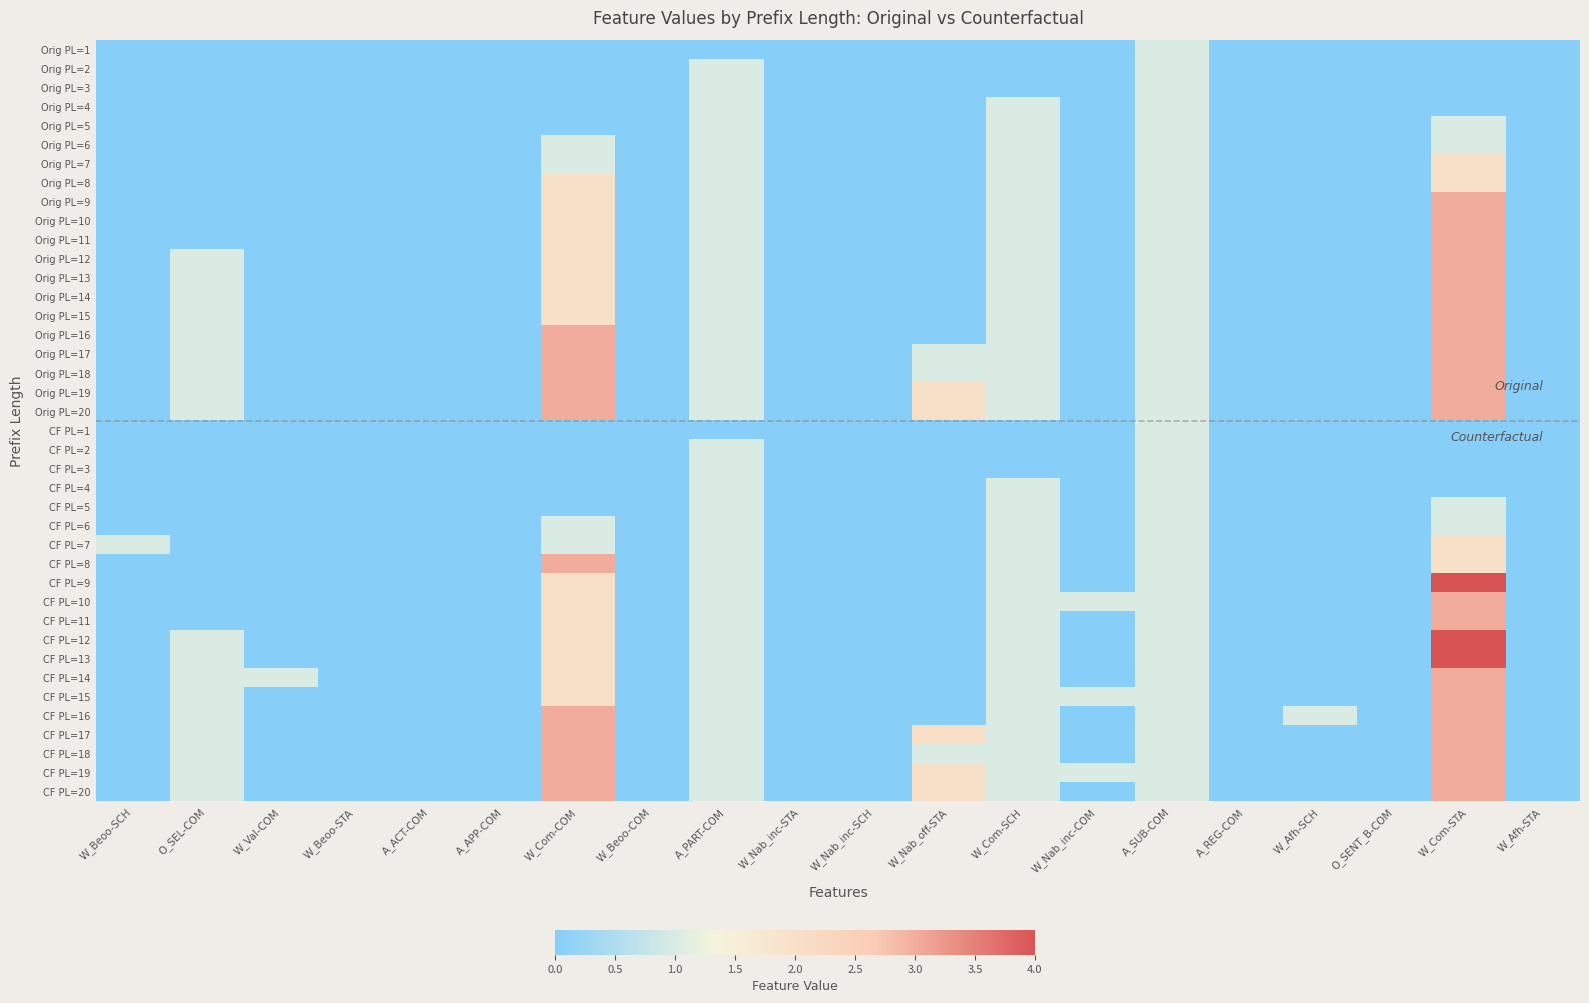

Reading left to right, list all the values displayed in this chart.

Orig PL=1: W_Beoo-SCH=0	O_SEL-COM=0	W_Val-COM=0	W_Beoo-STA=0	A_ACT-COM=0	A_APP-COM=0	W_Com-COM=0	W_Beoo-COM=0	A_PART-COM=0	W_Nab_inc-STA=0	W_Nab_inc-SCH=0	W_Nab_off-STA=0	W_Com-SCH=0	W_Nab_inc-COM=0	A_SUB-COM=1	A_REG-COM=0	W_Afh-SCH=0	O_SENT_B-COM=0	W_Com-STA=0	W_Afh-STA=0
Orig PL=2: W_Beoo-SCH=0	O_SEL-COM=0	W_Val-COM=0	W_Beoo-STA=0	A_ACT-COM=0	A_APP-COM=0	W_Com-COM=0	W_Beoo-COM=0	A_PART-COM=1	W_Nab_inc-STA=0	W_Nab_inc-SCH=0	W_Nab_off-STA=0	W_Com-SCH=0	W_Nab_inc-COM=0	A_SUB-COM=1	A_REG-COM=0	W_Afh-SCH=0	O_SENT_B-COM=0	W_Com-STA=0	W_Afh-STA=0
Orig PL=3: W_Beoo-SCH=0	O_SEL-COM=0	W_Val-COM=0	W_Beoo-STA=0	A_ACT-COM=0	A_APP-COM=0	W_Com-COM=0	W_Beoo-COM=0	A_PART-COM=1	W_Nab_inc-STA=0	W_Nab_inc-SCH=0	W_Nab_off-STA=0	W_Com-SCH=0	W_Nab_inc-COM=0	A_SUB-COM=1	A_REG-COM=0	W_Afh-SCH=0	O_SENT_B-COM=0	W_Com-STA=0	W_Afh-STA=0
Orig PL=4: W_Beoo-SCH=0	O_SEL-COM=0	W_Val-COM=0	W_Beoo-STA=0	A_ACT-COM=0	A_APP-COM=0	W_Com-COM=0	W_Beoo-COM=0	A_PART-COM=1	W_Nab_inc-STA=0	W_Nab_inc-SCH=0	W_Nab_off-STA=0	W_Com-SCH=1	W_Nab_inc-COM=0	A_SUB-COM=1	A_REG-COM=0	W_Afh-SCH=0	O_SENT_B-COM=0	W_Com-STA=0	W_Afh-STA=0
Orig PL=5: W_Beoo-SCH=0	O_SEL-COM=0	W_Val-COM=0	W_Beoo-STA=0	A_ACT-COM=0	A_APP-COM=0	W_Com-COM=0	W_Beoo-COM=0	A_PART-COM=1	W_Nab_inc-STA=0	W_Nab_inc-SCH=0	W_Nab_off-STA=0	W_Com-SCH=1	W_Nab_inc-COM=0	A_SUB-COM=1	A_REG-COM=0	W_Afh-SCH=0	O_SENT_B-COM=0	W_Com-STA=1	W_Afh-STA=0
Orig PL=6: W_Beoo-SCH=0	O_SEL-COM=0	W_Val-COM=0	W_Beoo-STA=0	A_ACT-COM=0	A_APP-COM=0	W_Com-COM=1	W_Beoo-COM=0	A_PART-COM=1	W_Nab_inc-STA=0	W_Nab_inc-SCH=0	W_Nab_off-STA=0	W_Com-SCH=1	W_Nab_inc-COM=0	A_SUB-COM=1	A_REG-COM=0	W_Afh-SCH=0	O_SENT_B-COM=0	W_Com-STA=1	W_Afh-STA=0
Orig PL=7: W_Beoo-SCH=0	O_SEL-COM=0	W_Val-COM=0	W_Beoo-STA=0	A_ACT-COM=0	A_APP-COM=0	W_Com-COM=1	W_Beoo-COM=0	A_PART-COM=1	W_Nab_inc-STA=0	W_Nab_inc-SCH=0	W_Nab_off-STA=0	W_Com-SCH=1	W_Nab_inc-COM=0	A_SUB-COM=1	A_REG-COM=0	W_Afh-SCH=0	O_SENT_B-COM=0	W_Com-STA=2	W_Afh-STA=0
Orig PL=8: W_Beoo-SCH=0	O_SEL-COM=0	W_Val-COM=0	W_Beoo-STA=0	A_ACT-COM=0	A_APP-COM=0	W_Com-COM=2	W_Beoo-COM=0	A_PART-COM=1	W_Nab_inc-STA=0	W_Nab_inc-SCH=0	W_Nab_off-STA=0	W_Com-SCH=1	W_Nab_inc-COM=0	A_SUB-COM=1	A_REG-COM=0	W_Afh-SCH=0	O_SENT_B-COM=0	W_Com-STA=2	W_Afh-STA=0
Orig PL=9: W_Beoo-SCH=0	O_SEL-COM=0	W_Val-COM=0	W_Beoo-STA=0	A_ACT-COM=0	A_APP-COM=0	W_Com-COM=2	W_Beoo-COM=0	A_PART-COM=1	W_Nab_inc-STA=0	W_Nab_inc-SCH=0	W_Nab_off-STA=0	W_Com-SCH=1	W_Nab_inc-COM=0	A_SUB-COM=1	A_REG-COM=0	W_Afh-SCH=0	O_SENT_B-COM=0	W_Com-STA=3	W_Afh-STA=0
Orig PL=10: W_Beoo-SCH=0	O_SEL-COM=0	W_Val-COM=0	W_Beoo-STA=0	A_ACT-COM=0	A_APP-COM=0	W_Com-COM=2	W_Beoo-COM=0	A_PART-COM=1	W_Nab_inc-STA=0	W_Nab_inc-SCH=0	W_Nab_off-STA=0	W_Com-SCH=1	W_Nab_inc-COM=0	A_SUB-COM=1	A_REG-COM=0	W_Afh-SCH=0	O_SENT_B-COM=0	W_Com-STA=3	W_Afh-STA=0
Orig PL=11: W_Beoo-SCH=0	O_SEL-COM=0	W_Val-COM=0	W_Beoo-STA=0	A_ACT-COM=0	A_APP-COM=0	W_Com-COM=2	W_Beoo-COM=0	A_PART-COM=1	W_Nab_inc-STA=0	W_Nab_inc-SCH=0	W_Nab_off-STA=0	W_Com-SCH=1	W_Nab_inc-COM=0	A_SUB-COM=1	A_REG-COM=0	W_Afh-SCH=0	O_SENT_B-COM=0	W_Com-STA=3	W_Afh-STA=0
Orig PL=12: W_Beoo-SCH=0	O_SEL-COM=1	W_Val-COM=0	W_Beoo-STA=0	A_ACT-COM=0	A_APP-COM=0	W_Com-COM=2	W_Beoo-COM=0	A_PART-COM=1	W_Nab_inc-STA=0	W_Nab_inc-SCH=0	W_Nab_off-STA=0	W_Com-SCH=1	W_Nab_inc-COM=0	A_SUB-COM=1	A_REG-COM=0	W_Afh-SCH=0	O_SENT_B-COM=0	W_Com-STA=3	W_Afh-STA=0
Orig PL=13: W_Beoo-SCH=0	O_SEL-COM=1	W_Val-COM=0	W_Beoo-STA=0	A_ACT-COM=0	A_APP-COM=0	W_Com-COM=2	W_Beoo-COM=0	A_PART-COM=1	W_Nab_inc-STA=0	W_Nab_inc-SCH=0	W_Nab_off-STA=0	W_Com-SCH=1	W_Nab_inc-COM=0	A_SUB-COM=1	A_REG-COM=0	W_Afh-SCH=0	O_SENT_B-COM=0	W_Com-STA=3	W_Afh-STA=0
Orig PL=14: W_Beoo-SCH=0	O_SEL-COM=1	W_Val-COM=0	W_Beoo-STA=0	A_ACT-COM=0	A_APP-COM=0	W_Com-COM=2	W_Beoo-COM=0	A_PART-COM=1	W_Nab_inc-STA=0	W_Nab_inc-SCH=0	W_Nab_off-STA=0	W_Com-SCH=1	W_Nab_inc-COM=0	A_SUB-COM=1	A_REG-COM=0	W_Afh-SCH=0	O_SENT_B-COM=0	W_Com-STA=3	W_Afh-STA=0
Orig PL=15: W_Beoo-SCH=0	O_SEL-COM=1	W_Val-COM=0	W_Beoo-STA=0	A_ACT-COM=0	A_APP-COM=0	W_Com-COM=2	W_Beoo-COM=0	A_PART-COM=1	W_Nab_inc-STA=0	W_Nab_inc-SCH=0	W_Nab_off-STA=0	W_Com-SCH=1	W_Nab_inc-COM=0	A_SUB-COM=1	A_REG-COM=0	W_Afh-SCH=0	O_SENT_B-COM=0	W_Com-STA=3	W_Afh-STA=0
Orig PL=16: W_Beoo-SCH=0	O_SEL-COM=1	W_Val-COM=0	W_Beoo-STA=0	A_ACT-COM=0	A_APP-COM=0	W_Com-COM=3	W_Beoo-COM=0	A_PART-COM=1	W_Nab_inc-STA=0	W_Nab_inc-SCH=0	W_Nab_off-STA=0	W_Com-SCH=1	W_Nab_inc-COM=0	A_SUB-COM=1	A_REG-COM=0	W_Afh-SCH=0	O_SENT_B-COM=0	W_Com-STA=3	W_Afh-STA=0
Orig PL=17: W_Beoo-SCH=0	O_SEL-COM=1	W_Val-COM=0	W_Beoo-STA=0	A_ACT-COM=0	A_APP-COM=0	W_Com-COM=3	W_Beoo-COM=0	A_PART-COM=1	W_Nab_inc-STA=0	W_Nab_inc-SCH=0	W_Nab_off-STA=1	W_Com-SCH=1	W_Nab_inc-COM=0	A_SUB-COM=1	A_REG-COM=0	W_Afh-SCH=0	O_SENT_B-COM=0	W_Com-STA=3	W_Afh-STA=0
Orig PL=18: W_Beoo-SCH=0	O_SEL-COM=1	W_Val-COM=0	W_Beoo-STA=0	A_ACT-COM=0	A_APP-COM=0	W_Com-COM=3	W_Beoo-COM=0	A_PART-COM=1	W_Nab_inc-STA=0	W_Nab_inc-SCH=0	W_Nab_off-STA=1	W_Com-SCH=1	W_Nab_inc-COM=0	A_SUB-COM=1	A_REG-COM=0	W_Afh-SCH=0	O_SENT_B-COM=0	W_Com-STA=3	W_Afh-STA=0
Orig PL=19: W_Beoo-SCH=0	O_SEL-COM=1	W_Val-COM=0	W_Beoo-STA=0	A_ACT-COM=0	A_APP-COM=0	W_Com-COM=3	W_Beoo-COM=0	A_PART-COM=1	W_Nab_inc-STA=0	W_Nab_inc-SCH=0	W_Nab_off-STA=2	W_Com-SCH=1	W_Nab_inc-COM=0	A_SUB-COM=1	A_REG-COM=0	W_Afh-SCH=0	O_SENT_B-COM=0	W_Com-STA=3	W_Afh-STA=0
Orig PL=20: W_Beoo-SCH=0	O_SEL-COM=1	W_Val-COM=0	W_Beoo-STA=0	A_ACT-COM=0	A_APP-COM=0	W_Com-COM=3	W_Beoo-COM=0	A_PART-COM=1	W_Nab_inc-STA=0	W_Nab_inc-SCH=0	W_Nab_off-STA=2	W_Com-SCH=1	W_Nab_inc-COM=0	A_SUB-COM=1	A_REG-COM=0	W_Afh-SCH=0	O_SENT_B-COM=0	W_Com-STA=3	W_Afh-STA=0
CF PL=1: W_Beoo-SCH=0	O_SEL-COM=0	W_Val-COM=0	W_Beoo-STA=0	A_ACT-COM=0	A_APP-COM=0	W_Com-COM=0	W_Beoo-COM=0	A_PART-COM=0	W_Nab_inc-STA=0	W_Nab_inc-SCH=0	W_Nab_off-STA=0	W_Com-SCH=0	W_Nab_inc-COM=0	A_SUB-COM=1	A_REG-COM=0	W_Afh-SCH=0	O_SENT_B-COM=0	W_Com-STA=0	W_Afh-STA=0
CF PL=2: W_Beoo-SCH=0	O_SEL-COM=0	W_Val-COM=0	W_Beoo-STA=0	A_ACT-COM=0	A_APP-COM=0	W_Com-COM=0	W_Beoo-COM=0	A_PART-COM=1	W_Nab_inc-STA=0	W_Nab_inc-SCH=0	W_Nab_off-STA=0	W_Com-SCH=0	W_Nab_inc-COM=0	A_SUB-COM=1	A_REG-COM=0	W_Afh-SCH=0	O_SENT_B-COM=0	W_Com-STA=0	W_Afh-STA=0
CF PL=3: W_Beoo-SCH=0	O_SEL-COM=0	W_Val-COM=0	W_Beoo-STA=0	A_ACT-COM=0	A_APP-COM=0	W_Com-COM=0	W_Beoo-COM=0	A_PART-COM=1	W_Nab_inc-STA=0	W_Nab_inc-SCH=0	W_Nab_off-STA=0	W_Com-SCH=0	W_Nab_inc-COM=0	A_SUB-COM=1	A_REG-COM=0	W_Afh-SCH=0	O_SENT_B-COM=0	W_Com-STA=0	W_Afh-STA=0
CF PL=4: W_Beoo-SCH=0	O_SEL-COM=0	W_Val-COM=0	W_Beoo-STA=0	A_ACT-COM=0	A_APP-COM=0	W_Com-COM=0	W_Beoo-COM=0	A_PART-COM=1	W_Nab_inc-STA=0	W_Nab_inc-SCH=0	W_Nab_off-STA=0	W_Com-SCH=1	W_Nab_inc-COM=0	A_SUB-COM=1	A_REG-COM=0	W_Afh-SCH=0	O_SENT_B-COM=0	W_Com-STA=0	W_Afh-STA=0
CF PL=5: W_Beoo-SCH=0	O_SEL-COM=0	W_Val-COM=0	W_Beoo-STA=0	A_ACT-COM=0	A_APP-COM=0	W_Com-COM=0	W_Beoo-COM=0	A_PART-COM=1	W_Nab_inc-STA=0	W_Nab_inc-SCH=0	W_Nab_off-STA=0	W_Com-SCH=1	W_Nab_inc-COM=0	A_SUB-COM=1	A_REG-COM=0	W_Afh-SCH=0	O_SENT_B-COM=0	W_Com-STA=1	W_Afh-STA=0
CF PL=6: W_Beoo-SCH=0	O_SEL-COM=0	W_Val-COM=0	W_Beoo-STA=0	A_ACT-COM=0	A_APP-COM=0	W_Com-COM=1	W_Beoo-COM=0	A_PART-COM=1	W_Nab_inc-STA=0	W_Nab_inc-SCH=0	W_Nab_off-STA=0	W_Com-SCH=1	W_Nab_inc-COM=0	A_SUB-COM=1	A_REG-COM=0	W_Afh-SCH=0	O_SENT_B-COM=0	W_Com-STA=1	W_Afh-STA=0
CF PL=7: W_Beoo-SCH=1	O_SEL-COM=0	W_Val-COM=0	W_Beoo-STA=0	A_ACT-COM=0	A_APP-COM=0	W_Com-COM=1	W_Beoo-COM=0	A_PART-COM=1	W_Nab_inc-STA=0	W_Nab_inc-SCH=0	W_Nab_off-STA=0	W_Com-SCH=1	W_Nab_inc-COM=0	A_SUB-COM=1	A_REG-COM=0	W_Afh-SCH=0	O_SENT_B-COM=0	W_Com-STA=2	W_Afh-STA=0
CF PL=8: W_Beoo-SCH=0	O_SEL-COM=0	W_Val-COM=0	W_Beoo-STA=0	A_ACT-COM=0	A_APP-COM=0	W_Com-COM=3	W_Beoo-COM=0	A_PART-COM=1	W_Nab_inc-STA=0	W_Nab_inc-SCH=0	W_Nab_off-STA=0	W_Com-SCH=1	W_Nab_inc-COM=0	A_SUB-COM=1	A_REG-COM=0	W_Afh-SCH=0	O_SENT_B-COM=0	W_Com-STA=2	W_Afh-STA=0
CF PL=9: W_Beoo-SCH=0	O_SEL-COM=0	W_Val-COM=0	W_Beoo-STA=0	A_ACT-COM=0	A_APP-COM=0	W_Com-COM=2	W_Beoo-COM=0	A_PART-COM=1	W_Nab_inc-STA=0	W_Nab_inc-SCH=0	W_Nab_off-STA=0	W_Com-SCH=1	W_Nab_inc-COM=0	A_SUB-COM=1	A_REG-COM=0	W_Afh-SCH=0	O_SENT_B-COM=0	W_Com-STA=4	W_Afh-STA=0
CF PL=10: W_Beoo-SCH=0	O_SEL-COM=0	W_Val-COM=0	W_Beoo-STA=0	A_ACT-COM=0	A_APP-COM=0	W_Com-COM=2	W_Beoo-COM=0	A_PART-COM=1	W_Nab_inc-STA=0	W_Nab_inc-SCH=0	W_Nab_off-STA=0	W_Com-SCH=1	W_Nab_inc-COM=1	A_SUB-COM=1	A_REG-COM=0	W_Afh-SCH=0	O_SENT_B-COM=0	W_Com-STA=3	W_Afh-STA=0
CF PL=11: W_Beoo-SCH=0	O_SEL-COM=0	W_Val-COM=0	W_Beoo-STA=0	A_ACT-COM=0	A_APP-COM=0	W_Com-COM=2	W_Beoo-COM=0	A_PART-COM=1	W_Nab_inc-STA=0	W_Nab_inc-SCH=0	W_Nab_off-STA=0	W_Com-SCH=1	W_Nab_inc-COM=0	A_SUB-COM=1	A_REG-COM=0	W_Afh-SCH=0	O_SENT_B-COM=0	W_Com-STA=3	W_Afh-STA=0
CF PL=12: W_Beoo-SCH=0	O_SEL-COM=1	W_Val-COM=0	W_Beoo-STA=0	A_ACT-COM=0	A_APP-COM=0	W_Com-COM=2	W_Beoo-COM=0	A_PART-COM=1	W_Nab_inc-STA=0	W_Nab_inc-SCH=0	W_Nab_off-STA=0	W_Com-SCH=1	W_Nab_inc-COM=0	A_SUB-COM=1	A_REG-COM=0	W_Afh-SCH=0	O_SENT_B-COM=0	W_Com-STA=4	W_Afh-STA=0
CF PL=13: W_Beoo-SCH=0	O_SEL-COM=1	W_Val-COM=0	W_Beoo-STA=0	A_ACT-COM=0	A_APP-COM=0	W_Com-COM=2	W_Beoo-COM=0	A_PART-COM=1	W_Nab_inc-STA=0	W_Nab_inc-SCH=0	W_Nab_off-STA=0	W_Com-SCH=1	W_Nab_inc-COM=0	A_SUB-COM=1	A_REG-COM=0	W_Afh-SCH=0	O_SENT_B-COM=0	W_Com-STA=4	W_Afh-STA=0
CF PL=14: W_Beoo-SCH=0	O_SEL-COM=1	W_Val-COM=1	W_Beoo-STA=0	A_ACT-COM=0	A_APP-COM=0	W_Com-COM=2	W_Beoo-COM=0	A_PART-COM=1	W_Nab_inc-STA=0	W_Nab_inc-SCH=0	W_Nab_off-STA=0	W_Com-SCH=1	W_Nab_inc-COM=0	A_SUB-COM=1	A_REG-COM=0	W_Afh-SCH=0	O_SENT_B-COM=0	W_Com-STA=3	W_Afh-STA=0
CF PL=15: W_Beoo-SCH=0	O_SEL-COM=1	W_Val-COM=0	W_Beoo-STA=0	A_ACT-COM=0	A_APP-COM=0	W_Com-COM=2	W_Beoo-COM=0	A_PART-COM=1	W_Nab_inc-STA=0	W_Nab_inc-SCH=0	W_Nab_off-STA=0	W_Com-SCH=1	W_Nab_inc-COM=1	A_SUB-COM=1	A_REG-COM=0	W_Afh-SCH=0	O_SENT_B-COM=0	W_Com-STA=3	W_Afh-STA=0
CF PL=16: W_Beoo-SCH=0	O_SEL-COM=1	W_Val-COM=0	W_Beoo-STA=0	A_ACT-COM=0	A_APP-COM=0	W_Com-COM=3	W_Beoo-COM=0	A_PART-COM=1	W_Nab_inc-STA=0	W_Nab_inc-SCH=0	W_Nab_off-STA=0	W_Com-SCH=1	W_Nab_inc-COM=0	A_SUB-COM=1	A_REG-COM=0	W_Afh-SCH=1	O_SENT_B-COM=0	W_Com-STA=3	W_Afh-STA=0
CF PL=17: W_Beoo-SCH=0	O_SEL-COM=1	W_Val-COM=0	W_Beoo-STA=0	A_ACT-COM=0	A_APP-COM=0	W_Com-COM=3	W_Beoo-COM=0	A_PART-COM=1	W_Nab_inc-STA=0	W_Nab_inc-SCH=0	W_Nab_off-STA=2	W_Com-SCH=1	W_Nab_inc-COM=0	A_SUB-COM=1	A_REG-COM=0	W_Afh-SCH=0	O_SENT_B-COM=0	W_Com-STA=3	W_Afh-STA=0
CF PL=18: W_Beoo-SCH=0	O_SEL-COM=1	W_Val-COM=0	W_Beoo-STA=0	A_ACT-COM=0	A_APP-COM=0	W_Com-COM=3	W_Beoo-COM=0	A_PART-COM=1	W_Nab_inc-STA=0	W_Nab_inc-SCH=0	W_Nab_off-STA=1	W_Com-SCH=1	W_Nab_inc-COM=0	A_SUB-COM=1	A_REG-COM=0	W_Afh-SCH=0	O_SENT_B-COM=0	W_Com-STA=3	W_Afh-STA=0
CF PL=19: W_Beoo-SCH=0	O_SEL-COM=1	W_Val-COM=0	W_Beoo-STA=0	A_ACT-COM=0	A_APP-COM=0	W_Com-COM=3	W_Beoo-COM=0	A_PART-COM=1	W_Nab_inc-STA=0	W_Nab_inc-SCH=0	W_Nab_off-STA=2	W_Com-SCH=1	W_Nab_inc-COM=1	A_SUB-COM=1	A_REG-COM=0	W_Afh-SCH=0	O_SENT_B-COM=0	W_Com-STA=3	W_Afh-STA=0
CF PL=20: W_Beoo-SCH=0	O_SEL-COM=1	W_Val-COM=0	W_Beoo-STA=0	A_ACT-COM=0	A_APP-COM=0	W_Com-COM=3	W_Beoo-COM=0	A_PART-COM=1	W_Nab_inc-STA=0	W_Nab_inc-SCH=0	W_Nab_off-STA=2	W_Com-SCH=1	W_Nab_inc-COM=0	A_SUB-COM=1	A_REG-COM=0	W_Afh-SCH=0	O_SENT_B-COM=0	W_Com-STA=3	W_Afh-STA=0